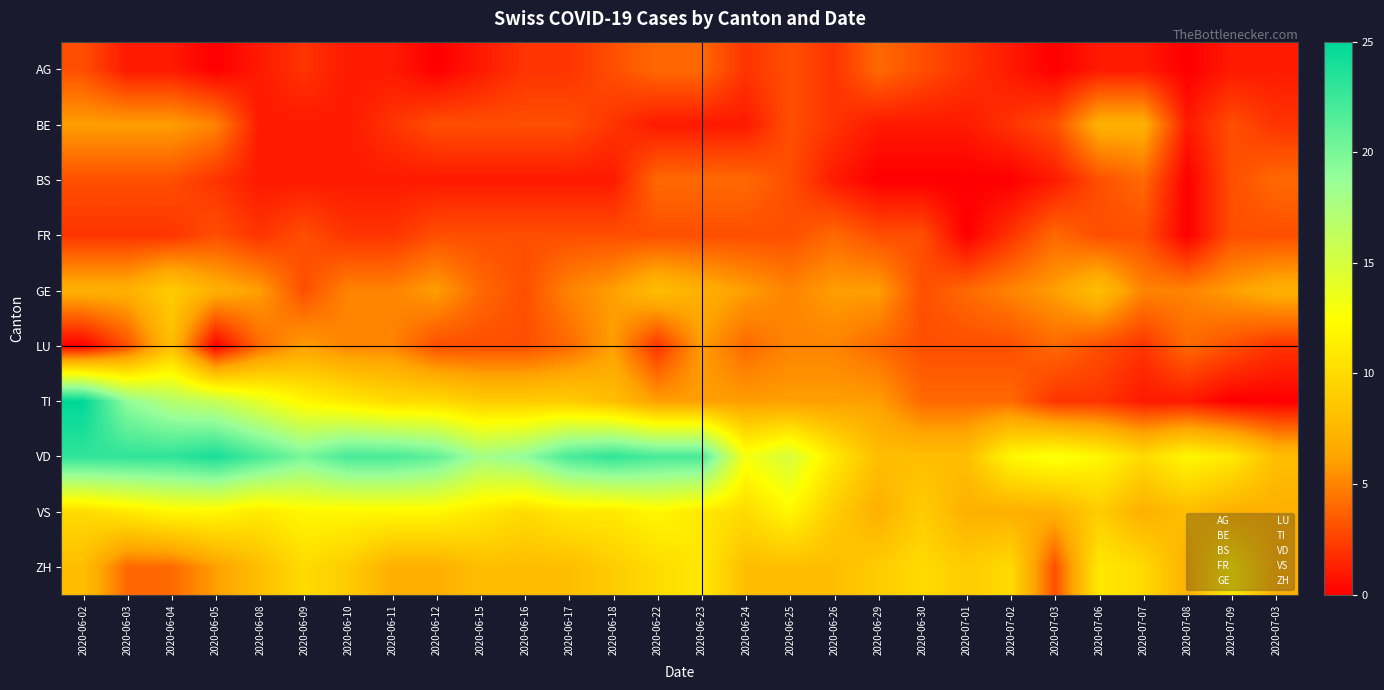

Reading right to left, extract all data points from this chart.

AG: 2020-07-03=1	2020-07-09=1	2020-07-08=0	2020-07-07=1	2020-07-06=1	2020-07-03=0	2020-07-02=1	2020-07-01=2	2020-06-30=3	2020-06-29=4	2020-06-26=2	2020-06-25=3	2020-06-24=2	2020-06-23=4	2020-06-22=4	2020-06-18=3	2020-06-17=2	2020-06-16=2	2020-06-15=1	2020-06-12=0	2020-06-11=1	2020-06-10=1	2020-06-09=2	2020-06-08=1	2020-06-05=0	2020-06-04=1	2020-06-03=1	2020-06-02=3
BE: 2020-07-03=2	2020-07-09=3	2020-07-08=1	2020-07-07=7	2020-07-06=7	2020-07-03=3	2020-07-02=2	2020-07-01=1	2020-06-30=1	2020-06-29=1	2020-06-26=2	2020-06-25=3	2020-06-24=1	2020-06-23=1	2020-06-22=1	2020-06-18=2	2020-06-17=3	2020-06-16=3	2020-06-15=3	2020-06-12=3	2020-06-11=2	2020-06-10=1	2020-06-09=1	2020-06-08=1	2020-06-05=5	2020-06-04=6	2020-06-03=6	2020-06-02=6
BS: 2020-07-03=4	2020-07-09=3	2020-07-08=0	2020-07-07=4	2020-07-06=3	2020-07-03=1	2020-07-02=0	2020-07-01=0	2020-06-30=0	2020-06-29=0	2020-06-26=1	2020-06-25=3	2020-06-24=4	2020-06-23=4	2020-06-22=4	2020-06-18=1	2020-06-17=1	2020-06-16=1	2020-06-15=1	2020-06-12=1	2020-06-11=1	2020-06-10=1	2020-06-09=1	2020-06-08=1	2020-06-05=2	2020-06-04=3	2020-06-03=3	2020-06-02=3
FR: 2020-07-03=3	2020-07-09=3	2020-07-08=0	2020-07-07=3	2020-07-06=3	2020-07-03=4	2020-07-02=2	2020-07-01=0	2020-06-30=3	2020-06-29=3	2020-06-26=4	2020-06-25=3	2020-06-24=3	2020-06-23=3	2020-06-22=3	2020-06-18=3	2020-06-17=3	2020-06-16=3	2020-06-15=3	2020-06-12=3	2020-06-11=2	2020-06-10=2	2020-06-09=3	2020-06-08=2	2020-06-05=3	2020-06-04=2	2020-06-03=2	2020-06-02=2
GE: 2020-07-03=7	2020-07-09=6	2020-07-08=5	2020-07-07=5	2020-07-06=8	2020-07-03=6	2020-07-02=5	2020-07-01=4	2020-06-30=3	2020-06-29=6	2020-06-26=6	2020-06-25=5	2020-06-24=6	2020-06-23=7	2020-06-22=8	2020-06-18=6	2020-06-17=5	2020-06-16=3	2020-06-15=4	2020-06-12=6	2020-06-11=5	2020-06-10=5	2020-06-09=3	2020-06-08=6	2020-06-05=7	2020-06-04=9	2020-06-03=7	2020-06-02=7
LU: 2020-07-03=2	2020-07-09=3	2020-07-08=4	2020-07-07=2	2020-07-06=3	2020-07-03=4	2020-07-02=3	2020-07-01=3	2020-06-30=3	2020-06-29=4	2020-06-26=5	2020-06-25=5	2020-06-24=4	2020-06-23=6	2020-06-22=2	2020-06-18=6	2020-06-17=4	2020-06-16=3	2020-06-15=3	2020-06-12=3	2020-06-11=5	2020-06-10=5	2020-06-09=6	2020-06-08=4	2020-06-05=0	2020-06-04=8	2020-06-03=3	2020-06-02=0
TI: 2020-07-03=0	2020-07-09=0	2020-07-08=1	2020-07-07=1	2020-07-06=2	2020-07-03=2	2020-07-02=4	2020-07-01=4	2020-06-30=4	2020-06-29=6	2020-06-26=6	2020-06-25=6	2020-06-24=6	2020-06-23=6	2020-06-22=6	2020-06-18=8	2020-06-17=9	2020-06-16=9	2020-06-15=9	2020-06-12=10	2020-06-11=10	2020-06-10=11	2020-06-09=12	2020-06-08=14	2020-06-05=16	2020-06-04=17	2020-06-03=19	2020-06-02=25
VD: 2020-07-03=8	2020-07-09=11	2020-07-08=12	2020-07-07=10	2020-07-06=12	2020-07-03=13	2020-07-02=12	2020-07-01=8	2020-06-30=8	2020-06-29=8	2020-06-26=11	2020-06-25=15	2020-06-24=13	2020-06-23=22	2020-06-22=22	2020-06-18=23	2020-06-17=22	2020-06-16=19	2020-06-15=18	2020-06-12=21	2020-06-11=22	2020-06-10=22	2020-06-09=20	2020-06-08=22	2020-06-05=24	2020-06-04=23	2020-06-03=23	2020-06-02=23
VS: 2020-07-03=7	2020-07-09=7	2020-07-08=8	2020-07-07=7	2020-07-06=9	2020-07-03=7	2020-07-02=7	2020-07-01=7	2020-06-30=9	2020-06-29=7	2020-06-26=9	2020-06-25=12	2020-06-24=10	2020-06-23=11	2020-06-22=12	2020-06-18=11	2020-06-17=11	2020-06-16=10	2020-06-15=11	2020-06-12=12	2020-06-11=12	2020-06-10=12	2020-06-09=12	2020-06-08=11	2020-06-05=12	2020-06-04=12	2020-06-03=11	2020-06-02=10
ZH: 2020-07-03=7	2020-07-09=11	2020-07-08=7	2020-07-07=10	2020-07-06=11	2020-07-03=3	2020-07-02=10	2020-07-01=9	2020-06-30=10	2020-06-29=9	2020-06-26=8	2020-06-25=8	2020-06-24=8	2020-06-23=11	2020-06-22=10	2020-06-18=9	2020-06-17=8	2020-06-16=8	2020-06-15=8	2020-06-12=7	2020-06-11=7	2020-06-10=9	2020-06-09=10	2020-06-08=8	2020-06-05=6	2020-06-04=4	2020-06-03=4	2020-06-02=8